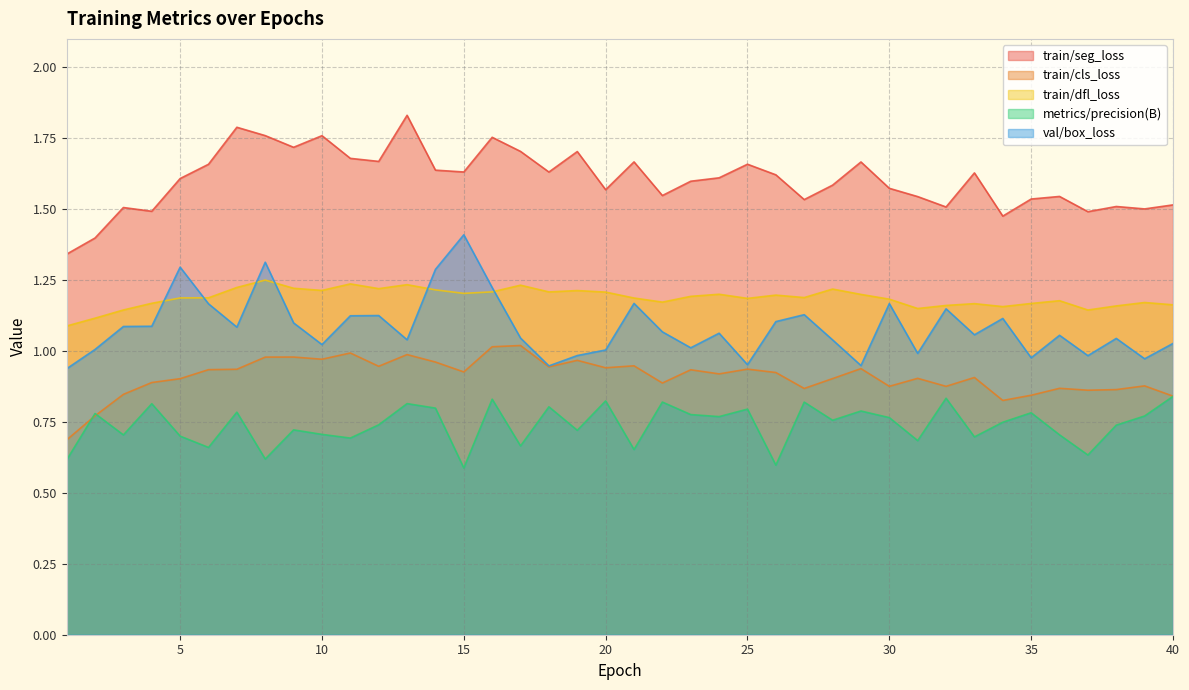

Does the chart have visible grid lines?

Yes